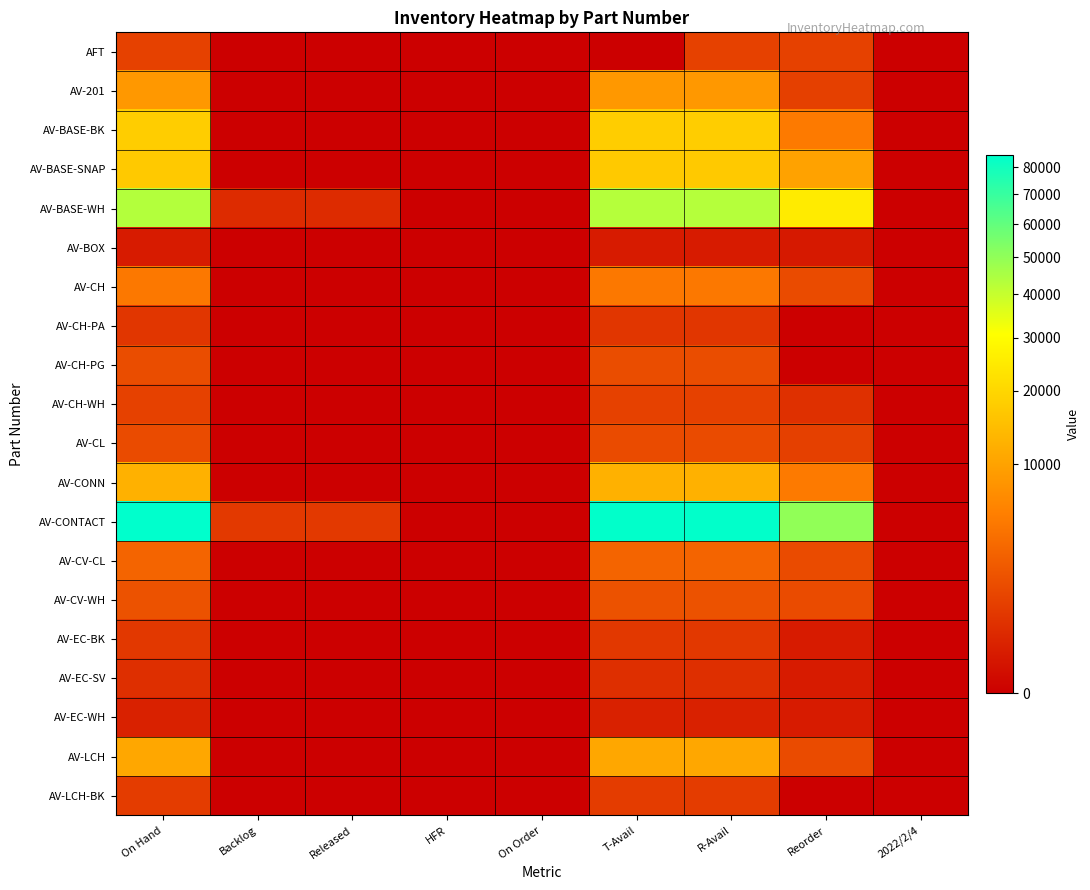

Reading left to right, list all the values displayed in this chart.

AFT: On Hand=1064	Backlog=0	Released=0	HFR=0	On Order=0	T-Avail=0	R-Avail=1064	Reorder=1064	2022/2/4=0
AV-201: On Hand=8544	Backlog=0	Released=0	HFR=0	On Order=0	T-Avail=8544	R-Avail=8544	Reorder=1000	2022/2/4=0
AV-BASE-BK: On Hand=17800	Backlog=0	Released=0	HFR=0	On Order=0	T-Avail=17800	R-Avail=17800	Reorder=5000	2022/2/4=0
AV-BASE-SNAP: On Hand=17120	Backlog=0	Released=0	HFR=0	On Order=0	T-Avail=17120	R-Avail=17120	Reorder=10000	2022/2/4=0
AV-BASE-WH: On Hand=43355	Backlog=380	Released=380	HFR=0	On Order=0	T-Avail=42975	R-Avail=42975	Reorder=25000	2022/2/4=0
AV-BOX: On Hand=126	Backlog=0	Released=0	HFR=0	On Order=0	T-Avail=126	R-Avail=126	Reorder=100	2022/2/4=0
AV-CH: On Hand=4763	Backlog=0	Released=0	HFR=0	On Order=0	T-Avail=4763	R-Avail=4763	Reorder=1500	2022/2/4=0
AV-CH-PA: On Hand=667	Backlog=0	Released=0	HFR=0	On Order=0	T-Avail=667	R-Avail=667	Reorder=0	2022/2/4=0
AV-CH-PG: On Hand=1575	Backlog=0	Released=0	HFR=0	On Order=0	T-Avail=1575	R-Avail=1575	Reorder=0	2022/2/4=0
AV-CH-WH: On Hand=1033	Backlog=0	Released=0	HFR=0	On Order=0	T-Avail=1033	R-Avail=1033	Reorder=500	2022/2/4=0
AV-CL: On Hand=1474	Backlog=0	Released=0	HFR=0	On Order=0	T-Avail=1474	R-Avail=1474	Reorder=1000	2022/2/4=0
AV-CONN: On Hand=12408	Backlog=0	Released=0	HFR=0	On Order=0	T-Avail=12408	R-Avail=12408	Reorder=5000	2022/2/4=0
AV-CONTACT: On Hand=84824	Backlog=760	Released=760	HFR=0	On Order=0	T-Avail=84064	R-Avail=84064	Reorder=50000	2022/2/4=0
AV-CV-CL: On Hand=2974	Backlog=0	Released=0	HFR=0	On Order=0	T-Avail=2974	R-Avail=2974	Reorder=1500	2022/2/4=0
AV-CV-WH: On Hand=1853	Backlog=0	Released=0	HFR=0	On Order=0	T-Avail=1853	R-Avail=1853	Reorder=1500	2022/2/4=0
AV-EC-BK: On Hand=725	Backlog=0	Released=0	HFR=0	On Order=0	T-Avail=725	R-Avail=725	Reorder=125	2022/2/4=0
AV-EC-SV: On Hand=451	Backlog=0	Released=0	HFR=0	On Order=0	T-Avail=451	R-Avail=451	Reorder=125	2022/2/4=0
AV-EC-WH: On Hand=196	Backlog=0	Released=0	HFR=0	On Order=0	T-Avail=196	R-Avail=196	Reorder=125	2022/2/4=0
AV-LCH: On Hand=10740	Backlog=0	Released=0	HFR=0	On Order=0	T-Avail=10740	R-Avail=10740	Reorder=1500	2022/2/4=0
AV-LCH-BK: On Hand=849	Backlog=0	Released=0	HFR=0	On Order=0	T-Avail=849	R-Avail=849	Reorder=0	2022/2/4=0